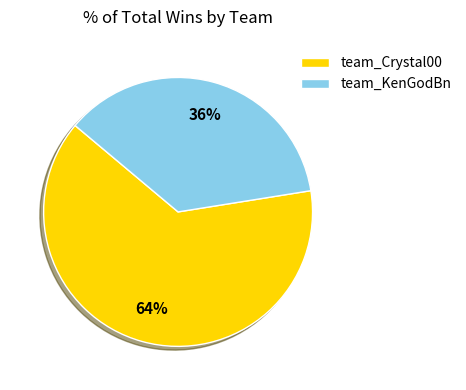

Do team_KenGodBn and team_Crystal00 together represent more than half of the pie?

Yes